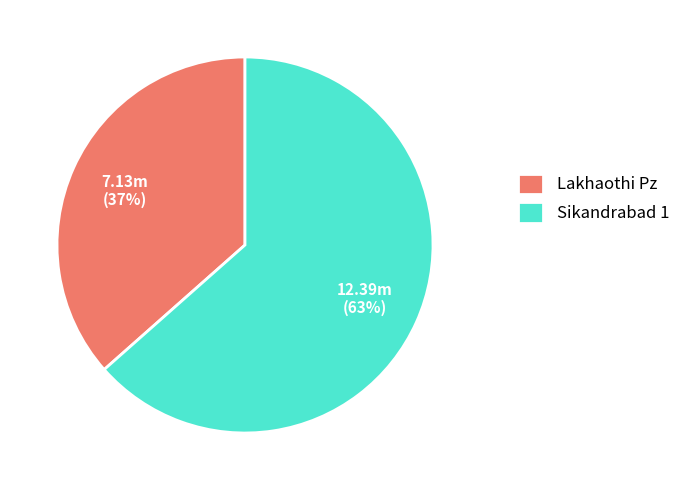

Is there a majority slice in this chart?

Yes